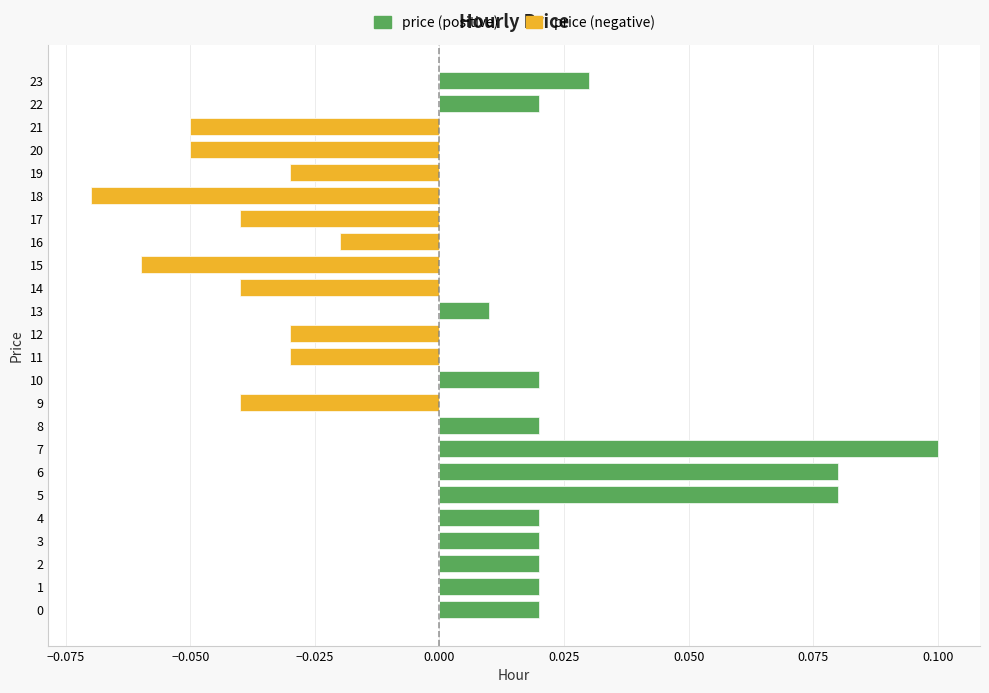

Which series has the largest total across all categories?

price (positive)